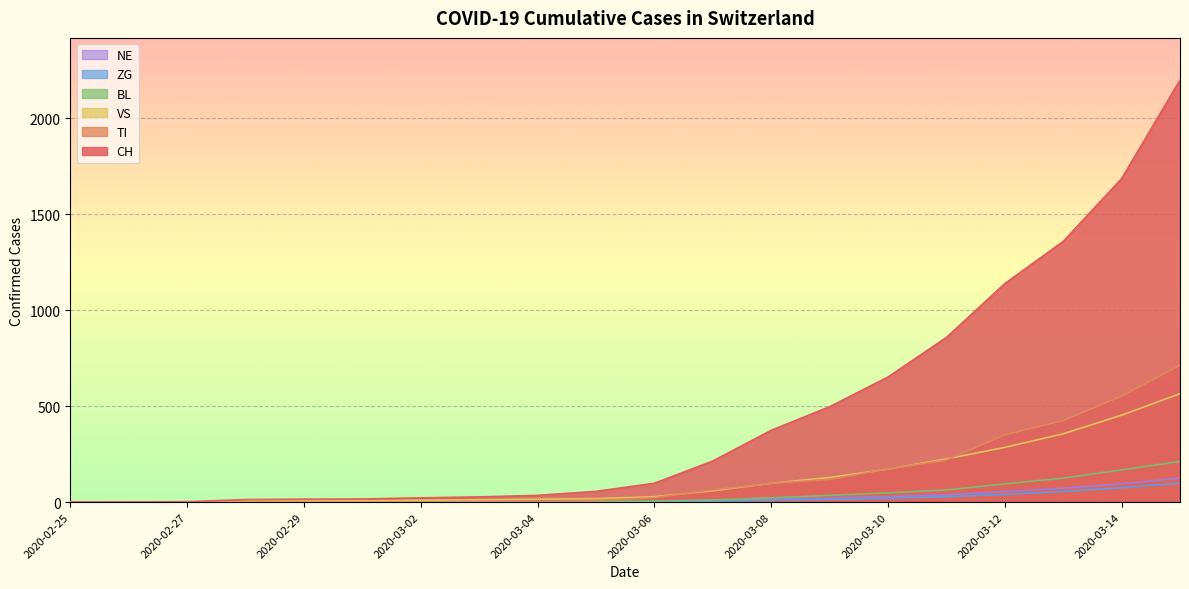

At which label does CH reach its minimum?

2020-02-25